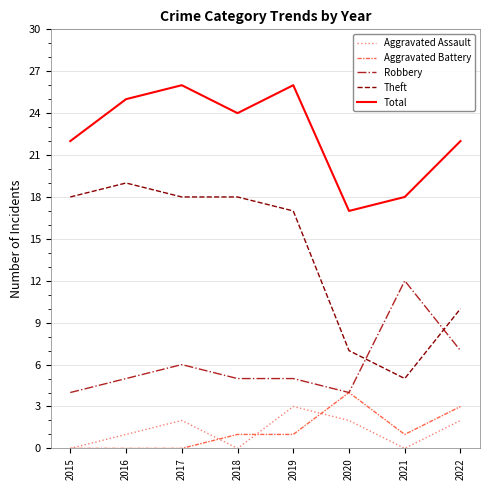

What is the maximum value for Robbery?

12